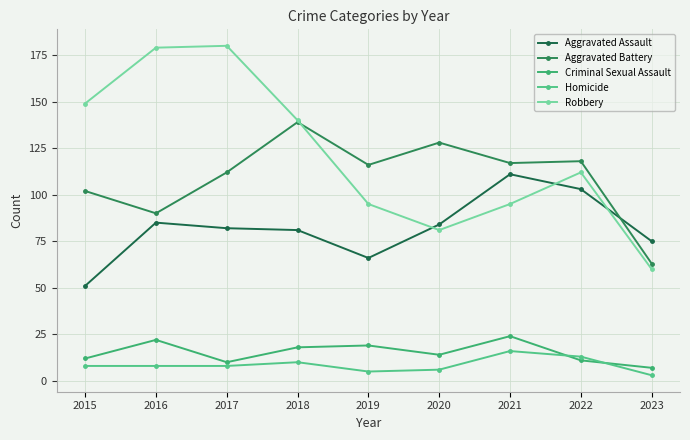

Where is the first local minimum for Robbery?

2020